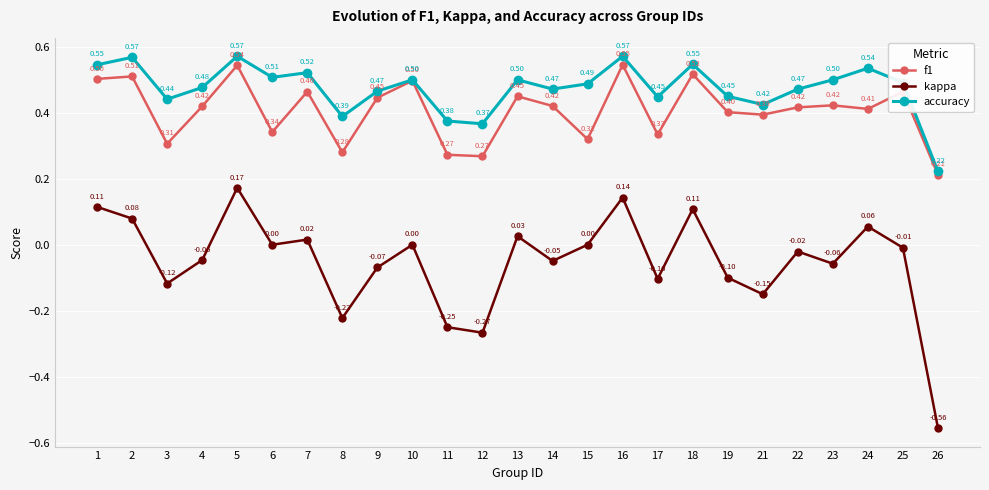

At which category is the sum across all series the highest?

5